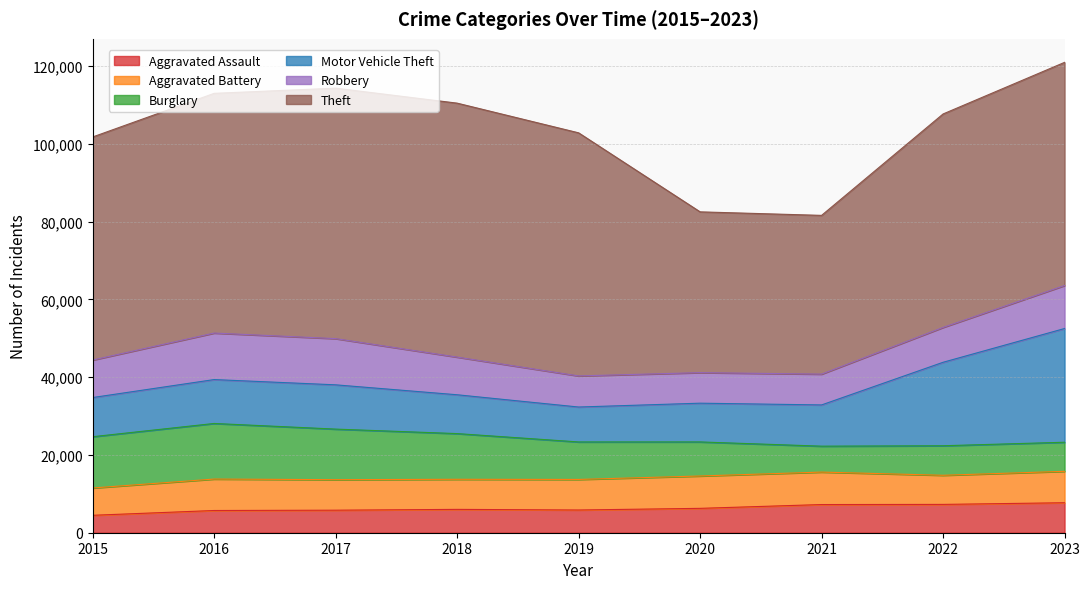

Between which two adjacent categories do Robbery and Motor Vehicle Theft first intersect?

2015 and 2016